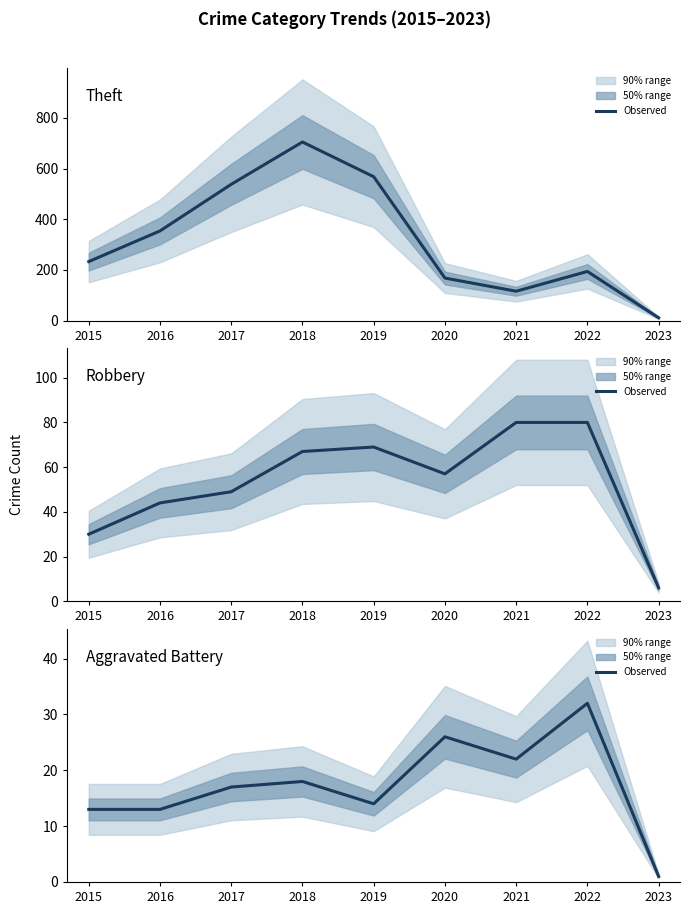

List the labels in order of Theft value, largest first.

2018, 2019, 2017, 2016, 2015, 2022, 2020, 2021, 2023